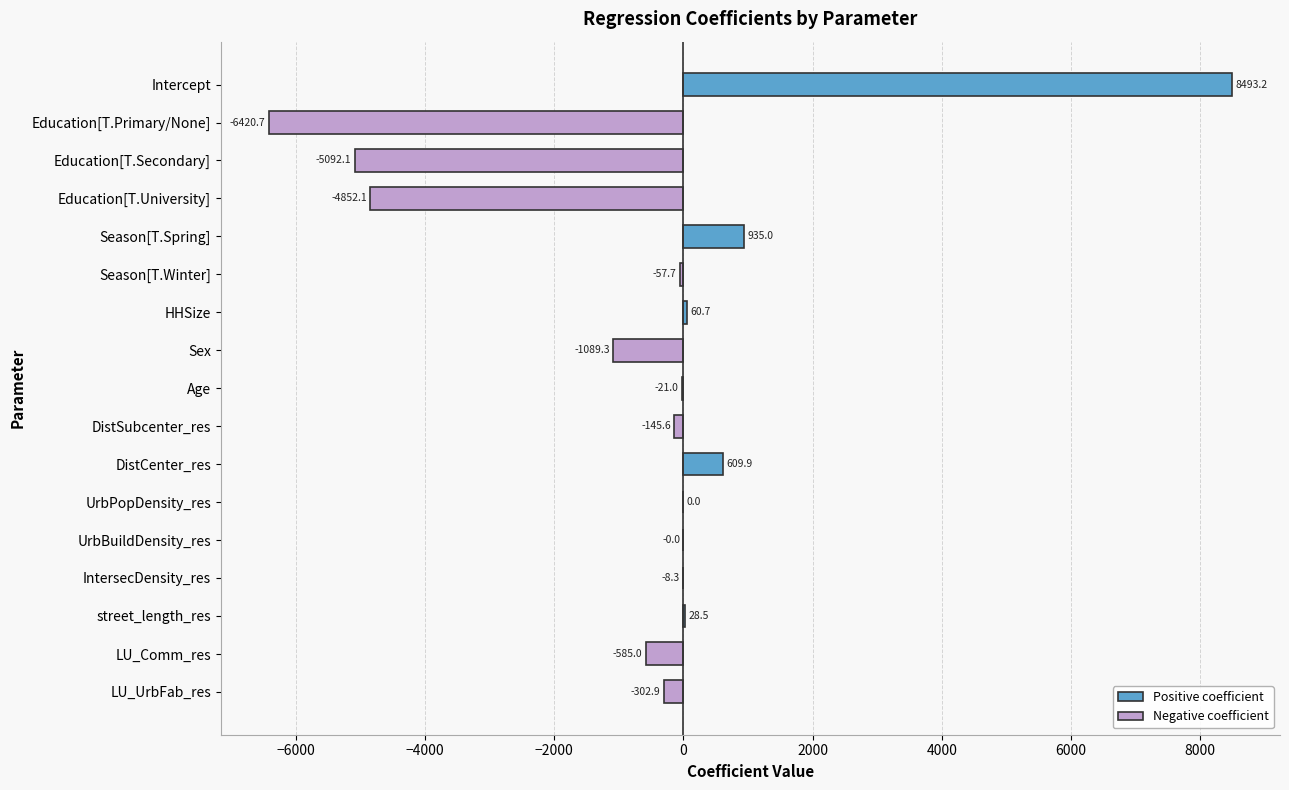

The value at Season[T.Spring] is 1573.5. True or false?

False